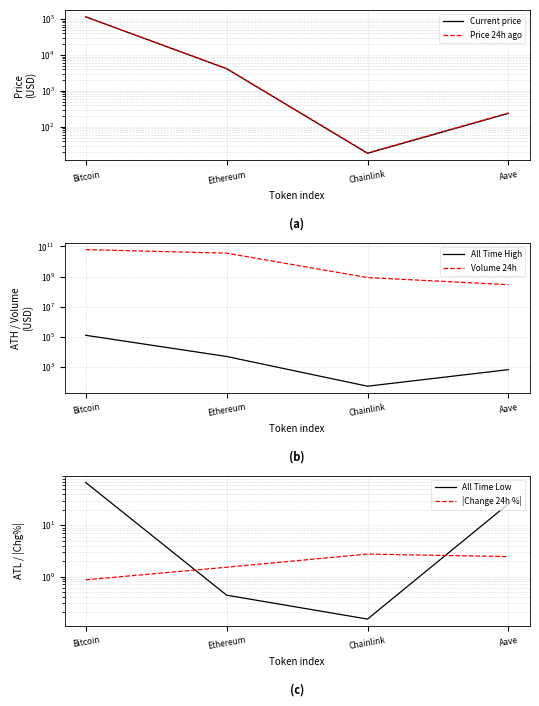

What is the difference between the Current price values at Aave and Chainlink?

218.3